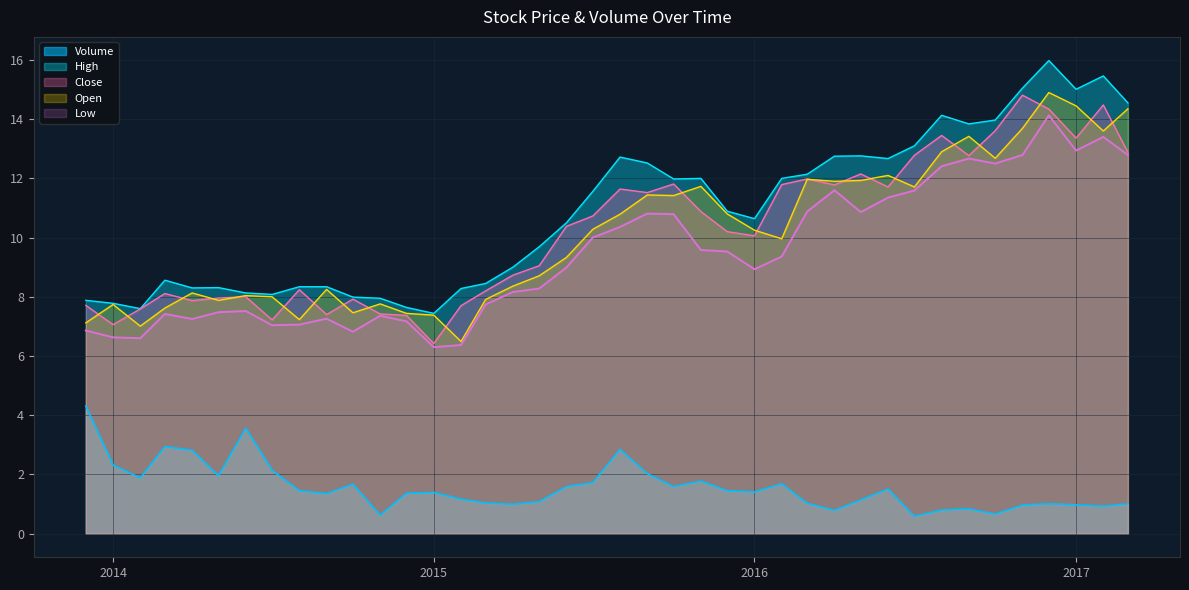

True or false: Volume and Low intersect in this chart.

False